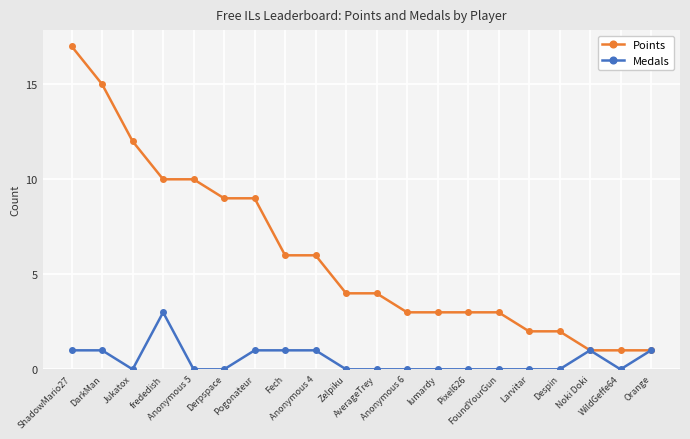

What is the value of the Points point at the 9th from the left?

6